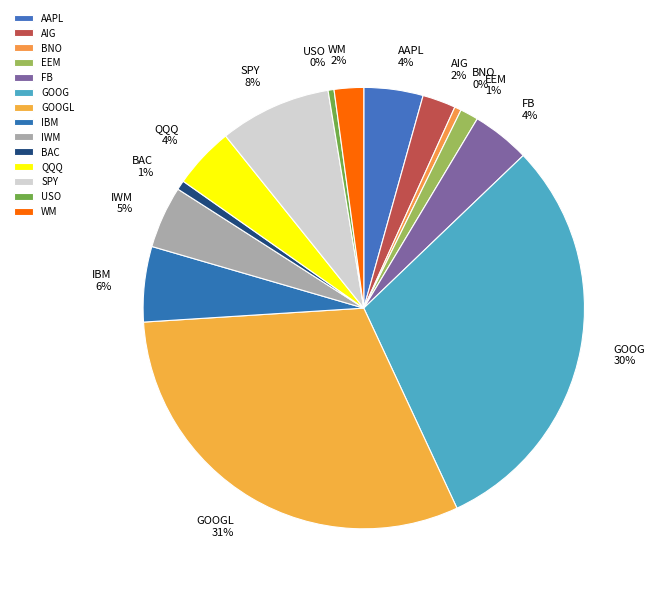

Is it true that AAPL is 4% of the pie?

True